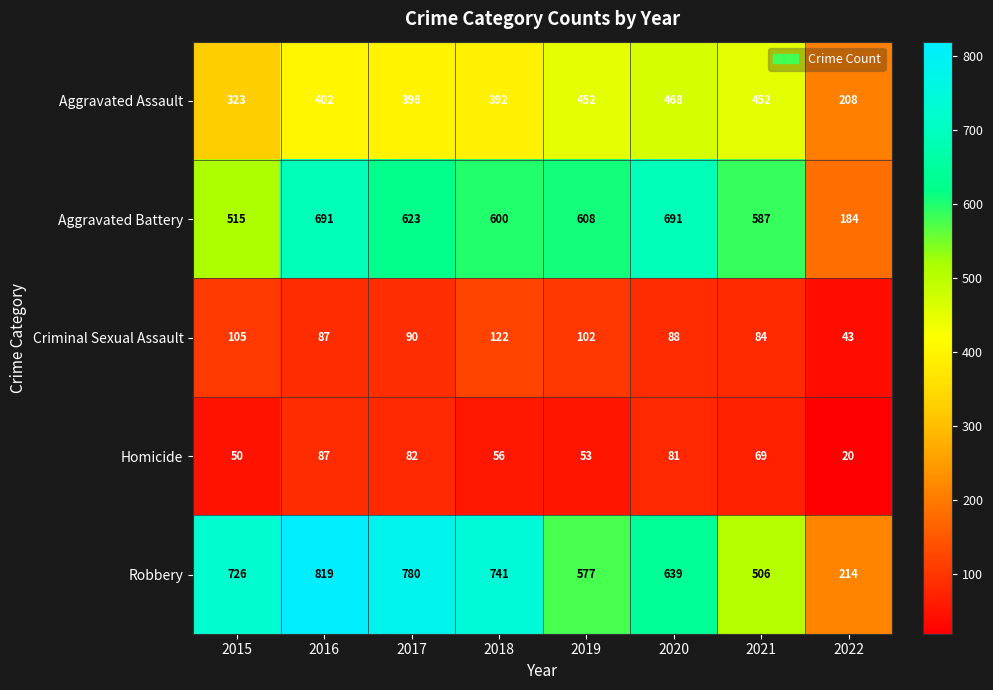

Which category has the highest value across all series?

2016